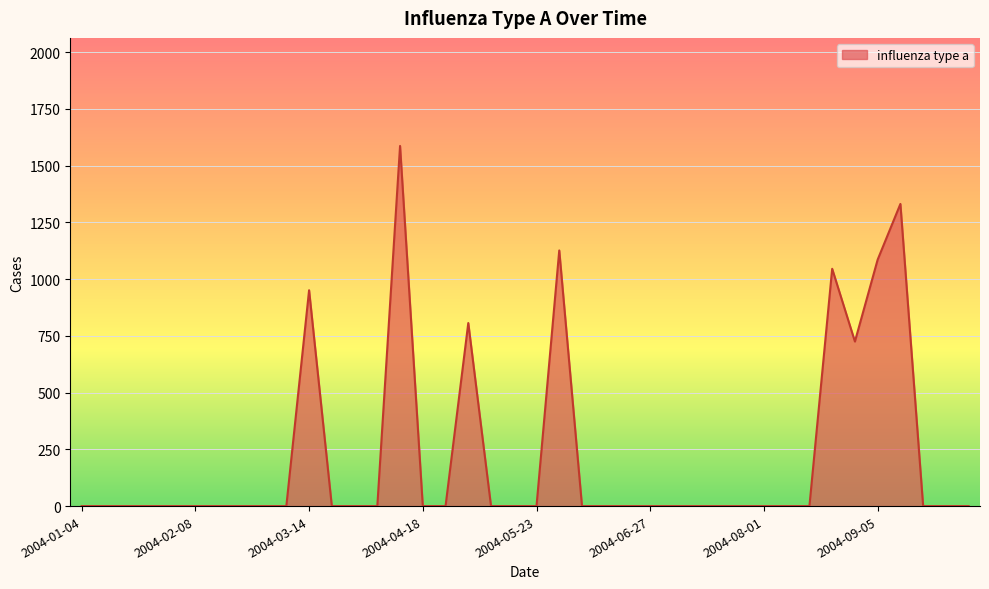

What is the greatest value displayed?

1587.0